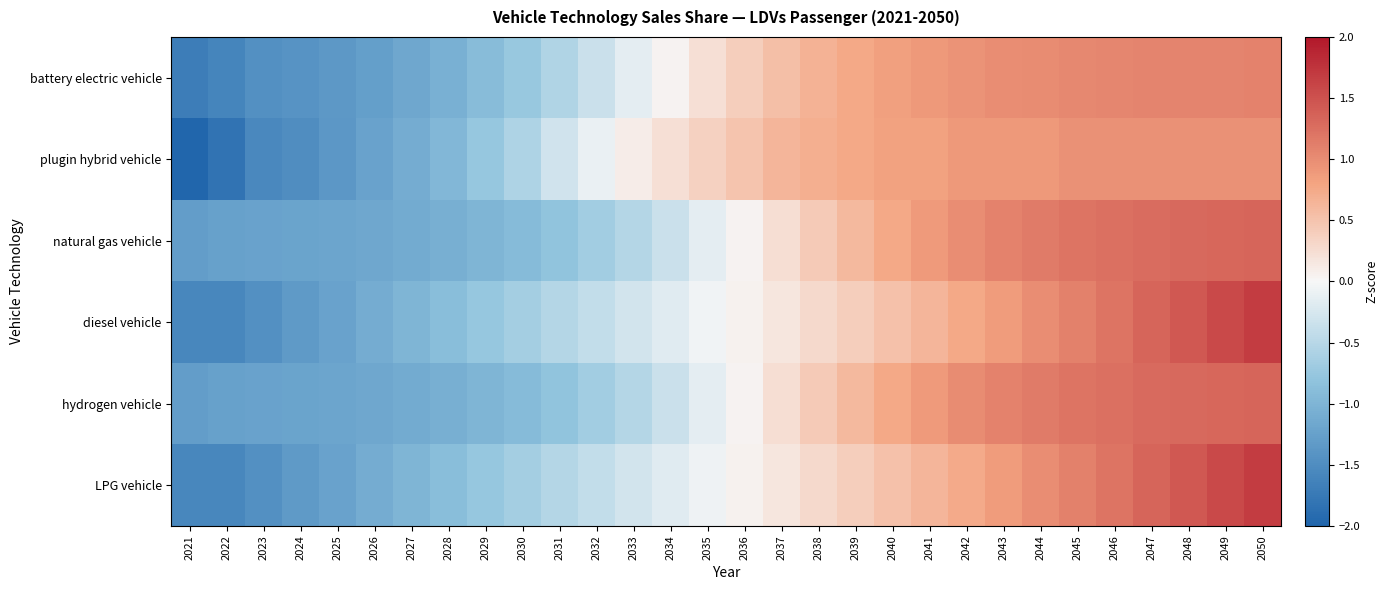

Reading left to right, what are all the values shown in this chart?

battery electric vehicle: 2021=-1.7	2022=-1.6	2023=-1.5	2024=-1.4	2025=-1.3	2026=-1.3	2027=-1.2	2028=-1.0	2029=-0.9	2030=-0.7	2031=-0.6	2032=-0.4	2033=-0.2	2034=0.0	2035=0.2	2036=0.4	2037=0.5	2038=0.7	2039=0.8	2040=0.8	2041=0.9	2042=0.9	2043=1.0	2044=1.0	2045=1.0	2046=1.1	2047=1.1	2048=1.1	2049=1.1	2050=1.1
plugin hybrid vehicle: 2021=-2.1	2022=-1.8	2023=-1.6	2024=-1.5	2025=-1.4	2026=-1.2	2027=-1.1	2028=-1.0	2029=-0.8	2030=-0.6	2031=-0.3	2032=-0.1	2033=0.1	2034=0.2	2035=0.4	2036=0.5	2037=0.6	2038=0.7	2039=0.8	2040=0.8	2041=0.8	2042=0.9	2043=0.9	2044=0.9	2045=1.0	2046=1.0	2047=1.0	2048=1.0	2049=1.0	2050=1.0
natural gas vehicle: 2021=-1.3	2022=-1.2	2023=-1.2	2024=-1.2	2025=-1.2	2026=-1.2	2027=-1.1	2028=-1.1	2029=-1.0	2030=-0.9	2031=-0.8	2032=-0.7	2033=-0.5	2034=-0.3	2035=-0.2	2036=0.0	2037=0.2	2038=0.4	2039=0.6	2040=0.8	2041=0.9	2042=1.0	2043=1.1	2044=1.2	2045=1.2	2046=1.2	2047=1.3	2048=1.3	2049=1.3	2050=1.3
diesel vehicle: 2021=-1.6	2022=-1.6	2023=-1.5	2024=-1.3	2025=-1.2	2026=-1.1	2027=-1.0	2028=-0.9	2029=-0.8	2030=-0.6	2031=-0.5	2032=-0.4	2033=-0.3	2034=-0.2	2035=-0.1	2036=0.1	2037=0.2	2038=0.3	2039=0.4	2040=0.5	2041=0.6	2042=0.8	2043=0.9	2044=1.0	2045=1.1	2046=1.2	2047=1.3	2048=1.4	2049=1.6	2050=1.7
hydrogen vehicle: 2021=-1.3	2022=-1.2	2023=-1.2	2024=-1.2	2025=-1.2	2026=-1.2	2027=-1.1	2028=-1.1	2029=-1.0	2030=-0.9	2031=-0.8	2032=-0.7	2033=-0.5	2034=-0.3	2035=-0.2	2036=0.0	2037=0.2	2038=0.4	2039=0.6	2040=0.8	2041=0.9	2042=1.0	2043=1.1	2044=1.2	2045=1.2	2046=1.2	2047=1.3	2048=1.3	2049=1.3	2050=1.3
LPG vehicle: 2021=-1.6	2022=-1.6	2023=-1.5	2024=-1.3	2025=-1.2	2026=-1.1	2027=-1.0	2028=-0.9	2029=-0.8	2030=-0.6	2031=-0.5	2032=-0.4	2033=-0.3	2034=-0.2	2035=-0.1	2036=0.1	2037=0.2	2038=0.3	2039=0.4	2040=0.5	2041=0.6	2042=0.7	2043=0.9	2044=1.0	2045=1.1	2046=1.2	2047=1.3	2048=1.4	2049=1.6	2050=1.7